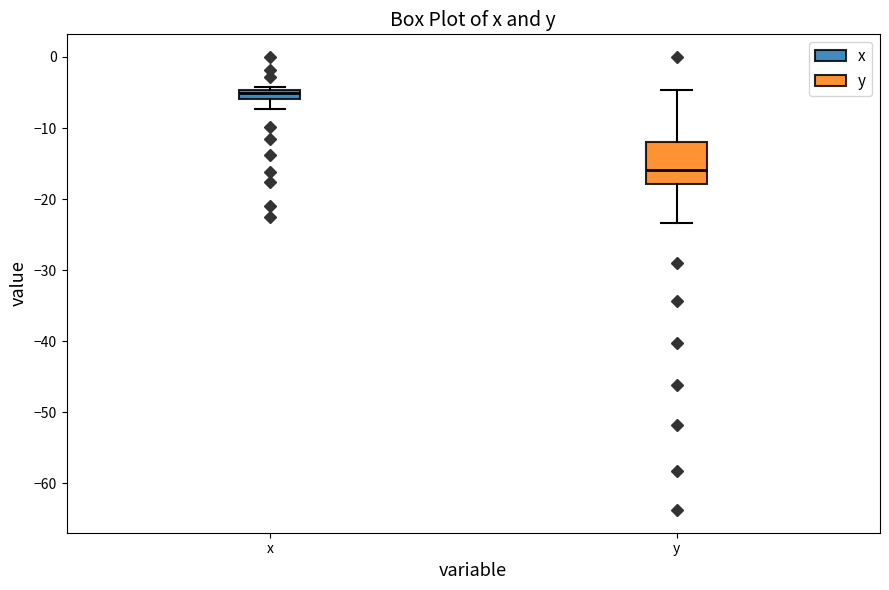

Where is the upper edge of the box for x on the y-axis? The values are not printed on the chart, so give them approximately, as read against the axis.

-5